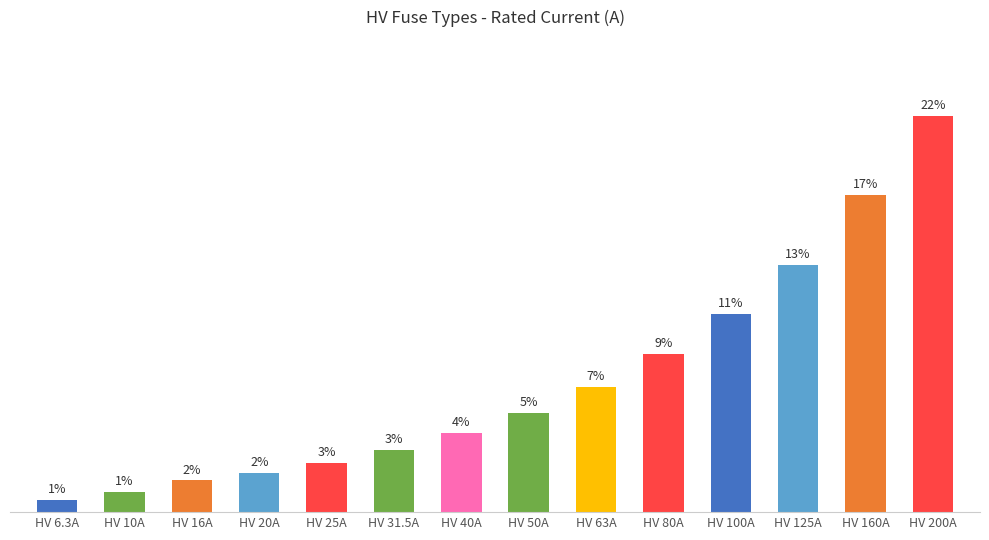

Between HV 50A and HV 10A, which is larger?

HV 50A